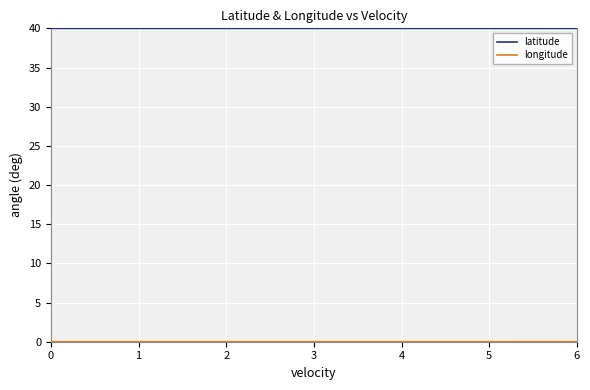

Which series has the largest total across all categories?

latitude